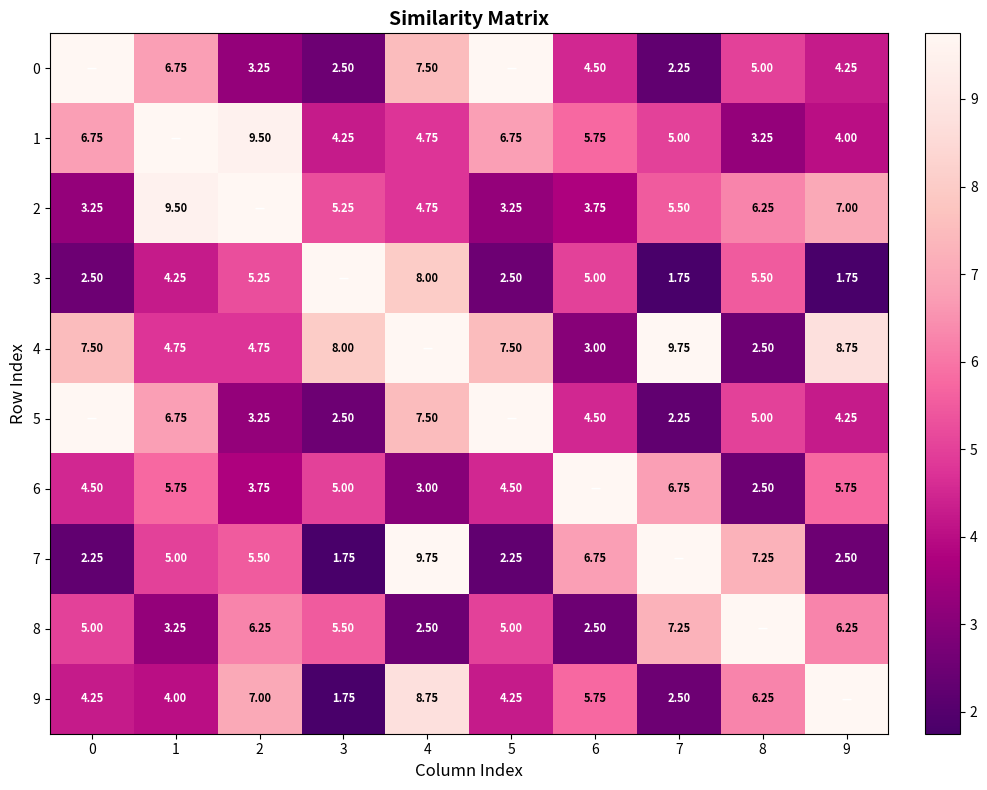

Is the value of 3 at 8 greater than the value of 0 at 4?

No